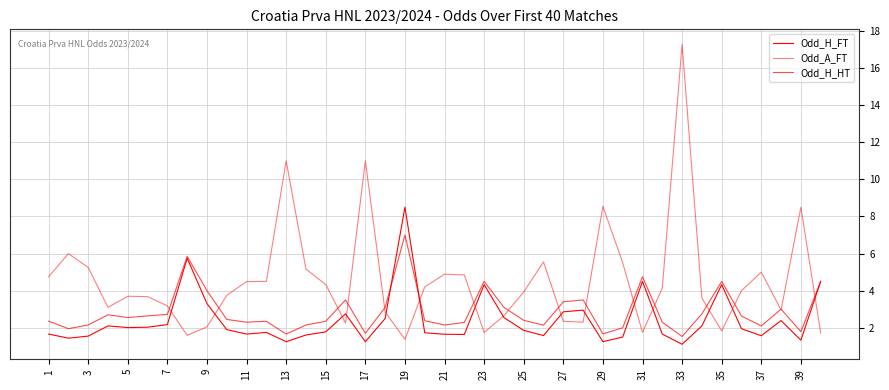

Does the chart have visible grid lines?

Yes